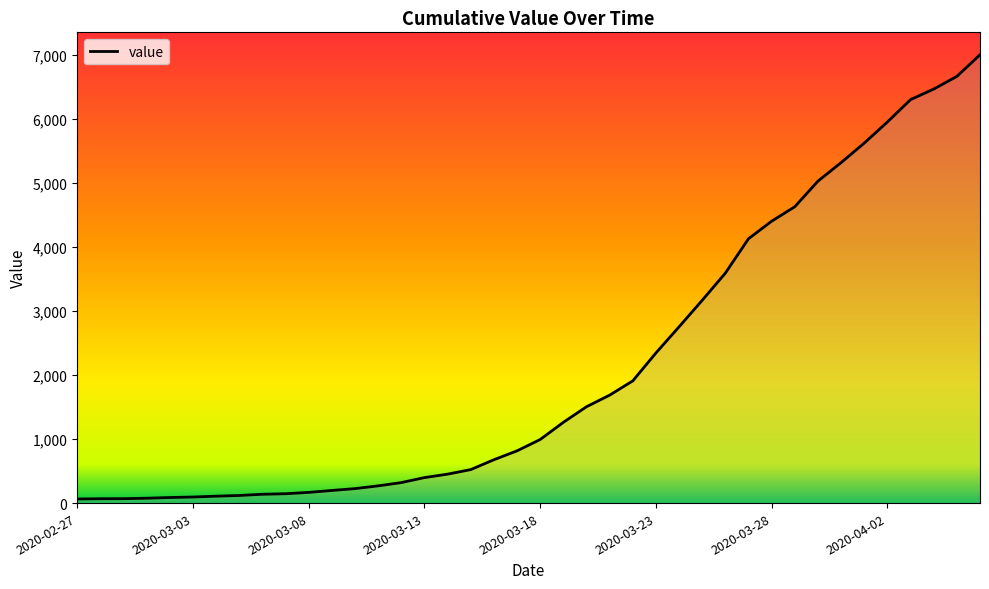

What is the maximum value shown in the chart?

7004